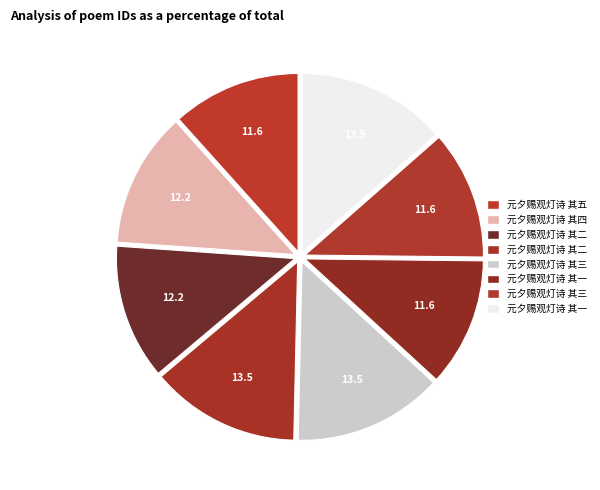

Count the number of slices in the pie.

8